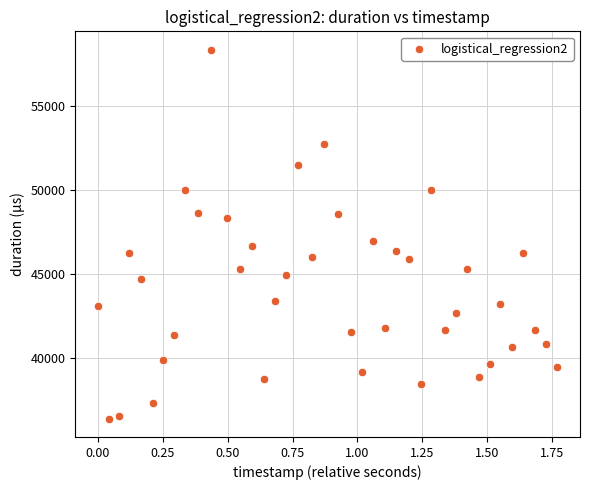

What is the range of Y values (max minus min)?

21941.8